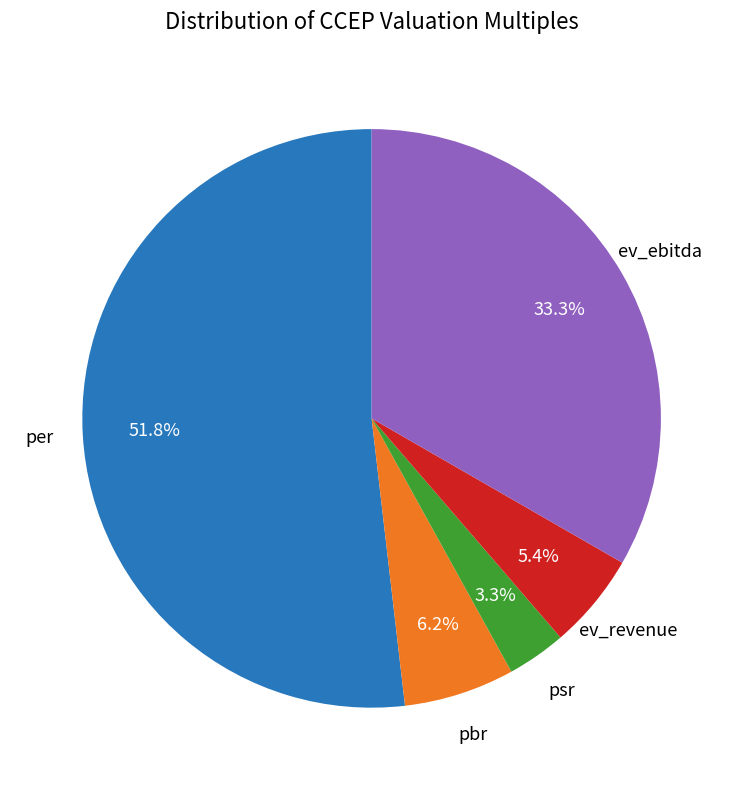

How many segments does this pie chart have?

5